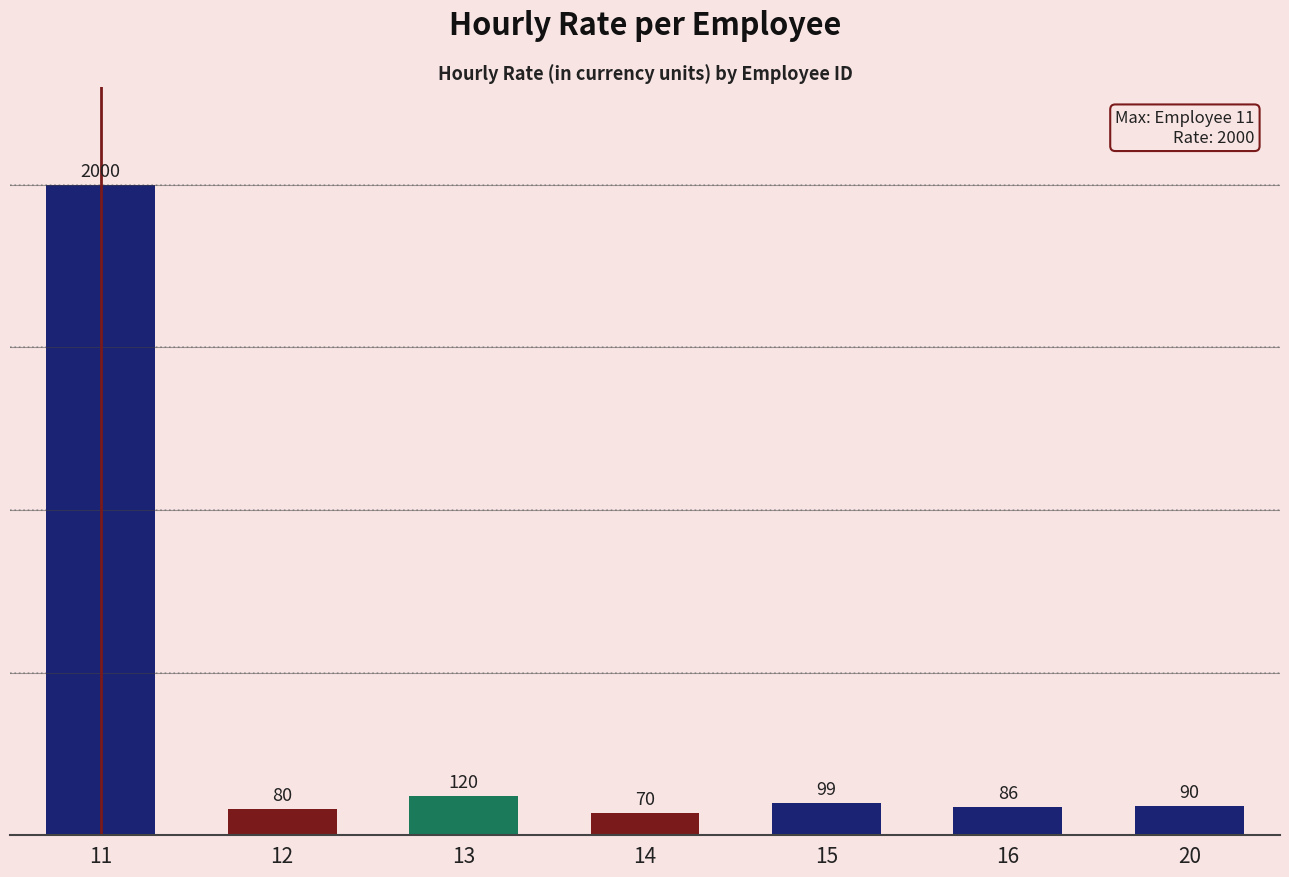

The chart shows a value of 86 at 16. True or false?

True